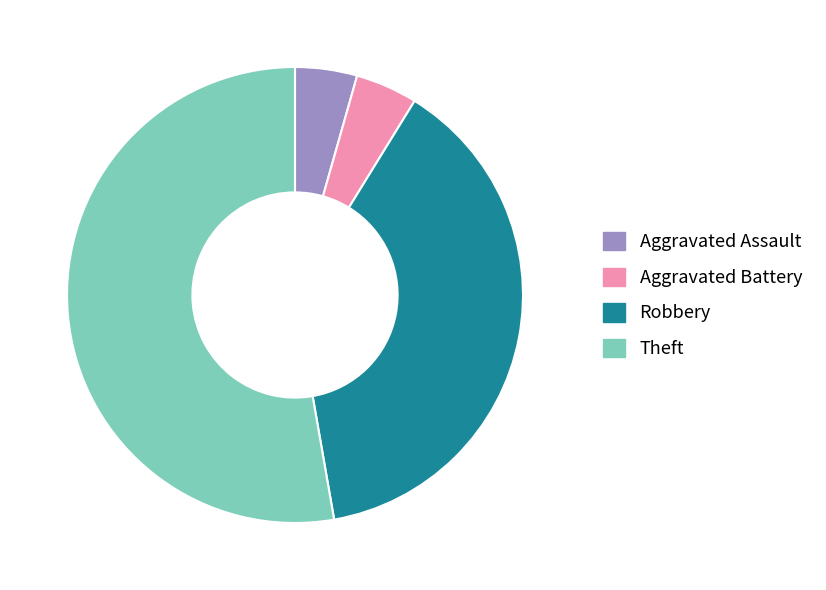

Is the sum of Robbery and Theft greater than half?

Yes